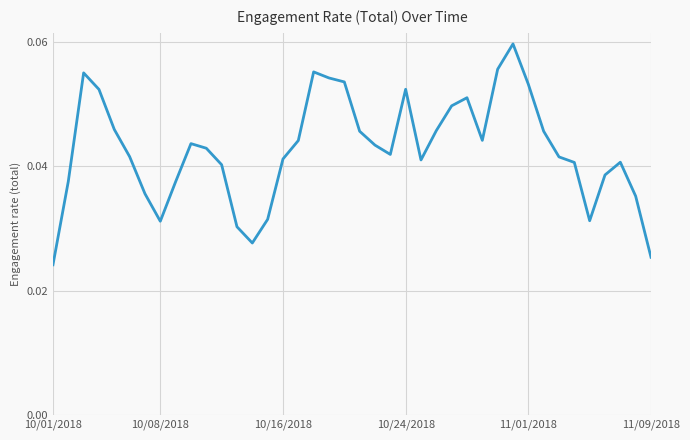

List the labels in order of value, largest first.

30, 29, 17, 10/16/2018, 18, 19, 31, 23, 10/24/2018, 27, 26, 11/01/2018, 25, 32, 20, 28, 16, 9, 21, 10, 22, 11/09/2018, 33, 15, 24, 37, 34, 11, 36, 10/08/2018, 8, 6, 38, 14, 35, 7, 12, 13, 39, 10/01/2018